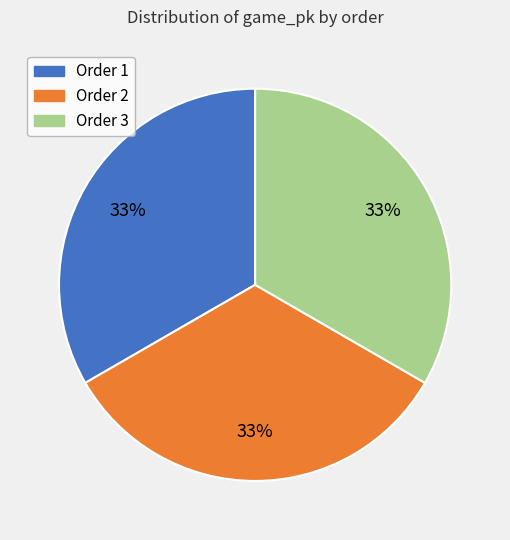

To the nearest percent, what percentage of the pie is Order 1?

33%